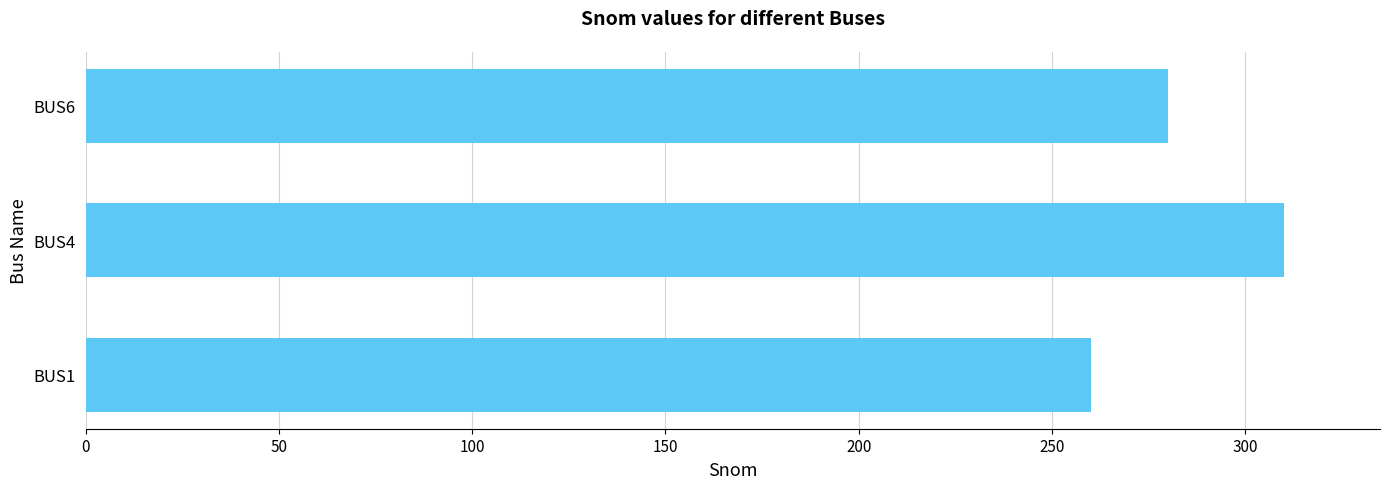

Are the bars horizontal?

Yes